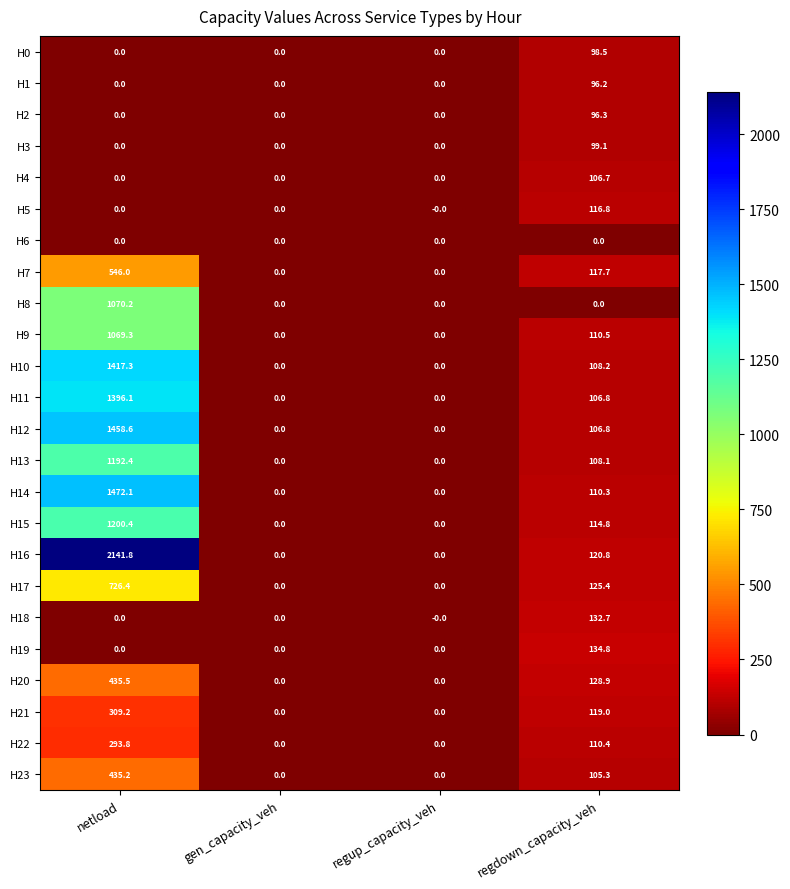

What is the sum of all H0 values?

98.5